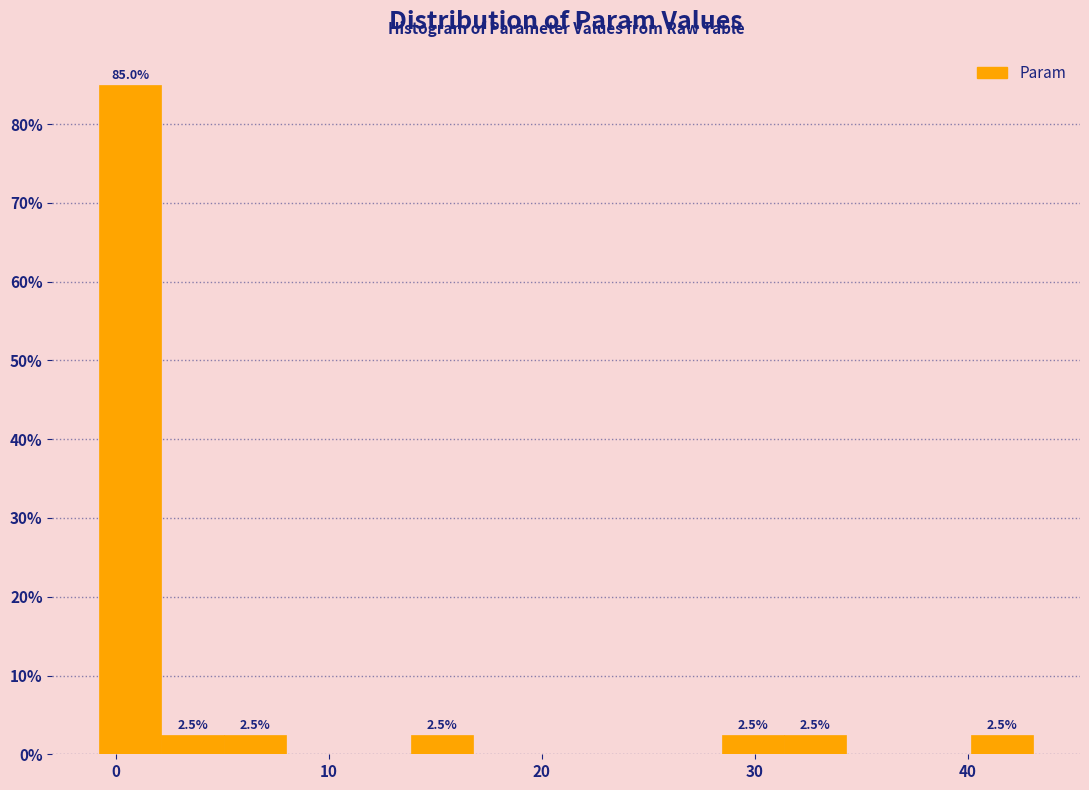

Read against the x-axis, roughly where is the centre of the tallest bar?

1